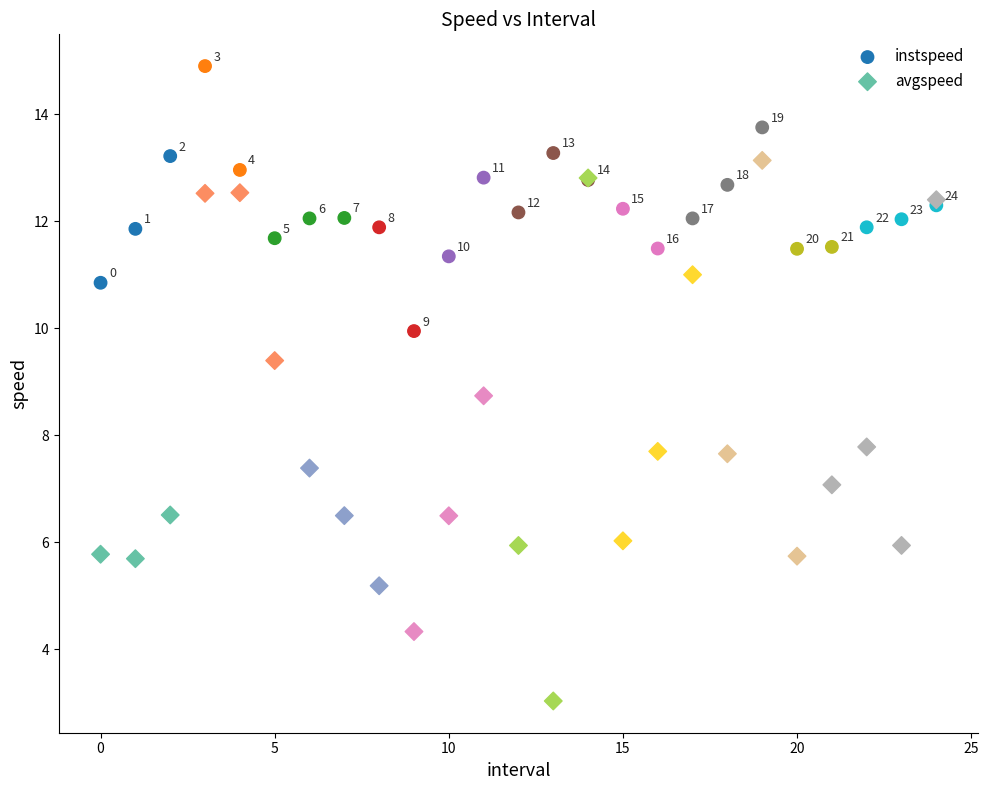

Which series reaches the maximum Y coordinate?

instspeed